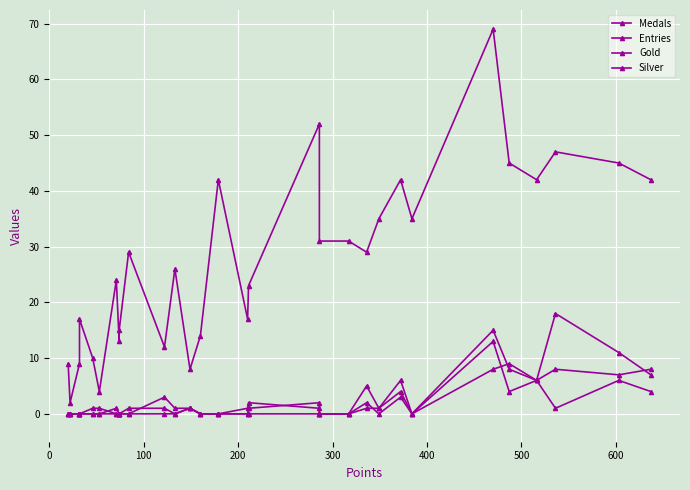

What is the greatest value displayed?

69